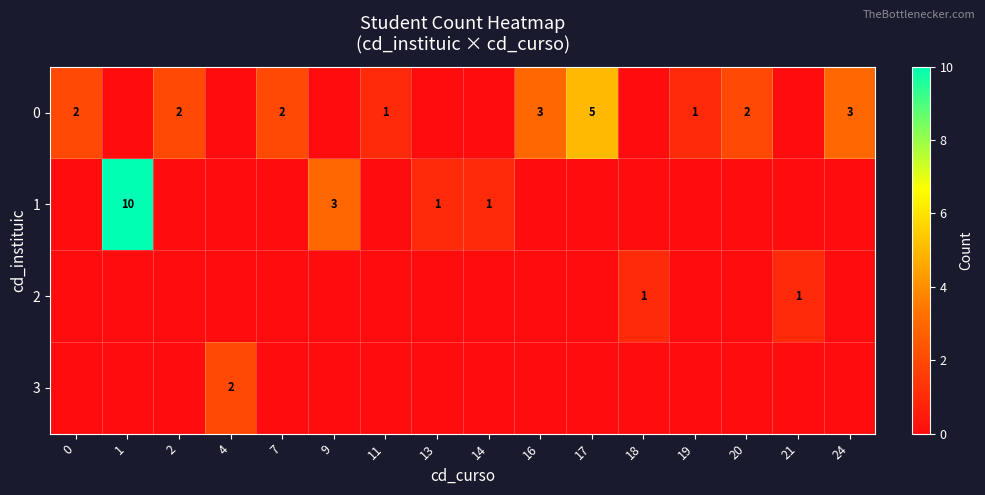

True or false: 1 has a value of 4 at 1.

False